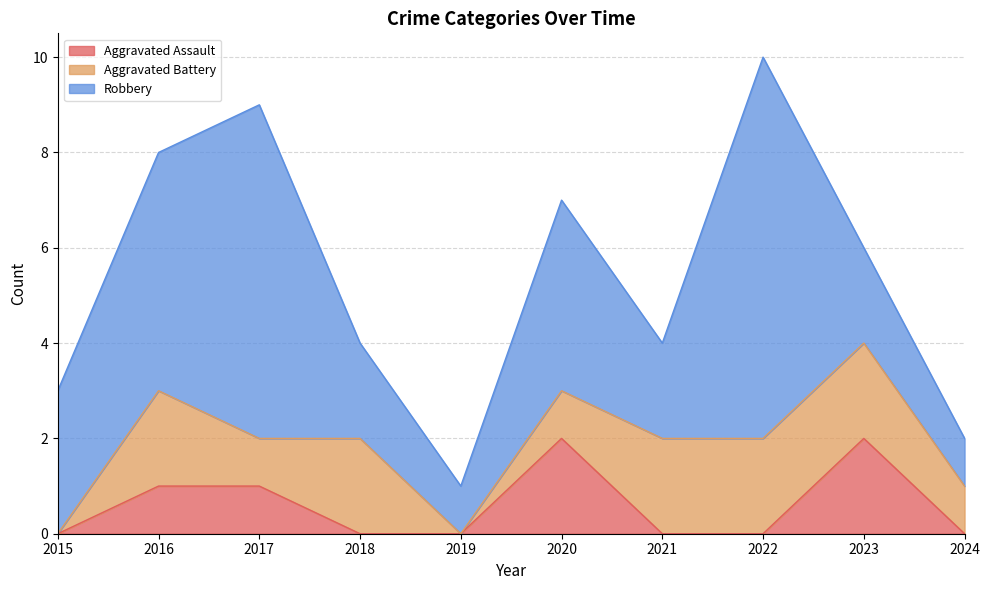

What is the difference between the highest and lowest values at 2018?

2